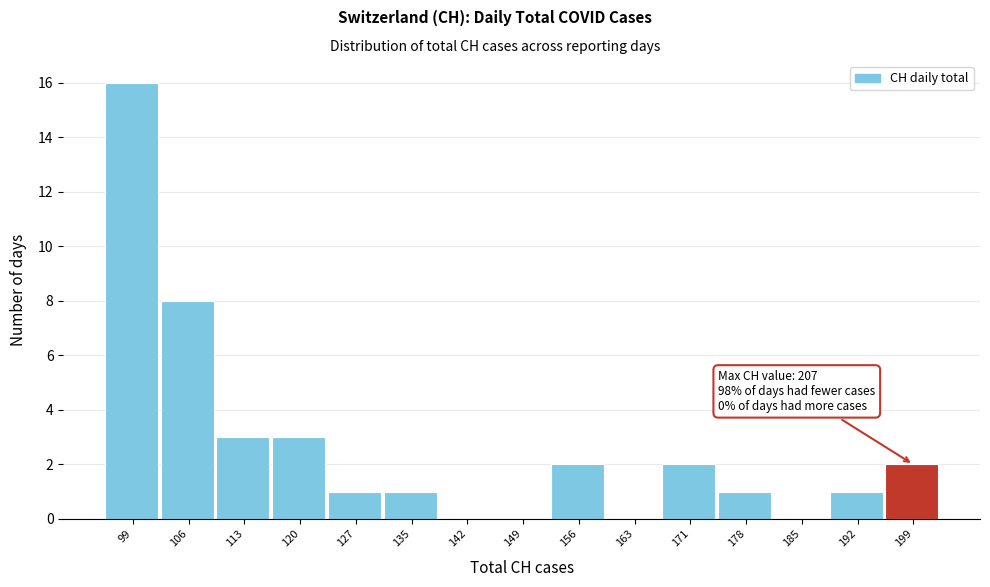

Reading left to right, list all the values displayed in this chart.

99=16	106=8	113=3	120=3	127=1	135=1	142=0	149=0	156=2	163=0	171=2	178=1	185=0	192=1	199=2